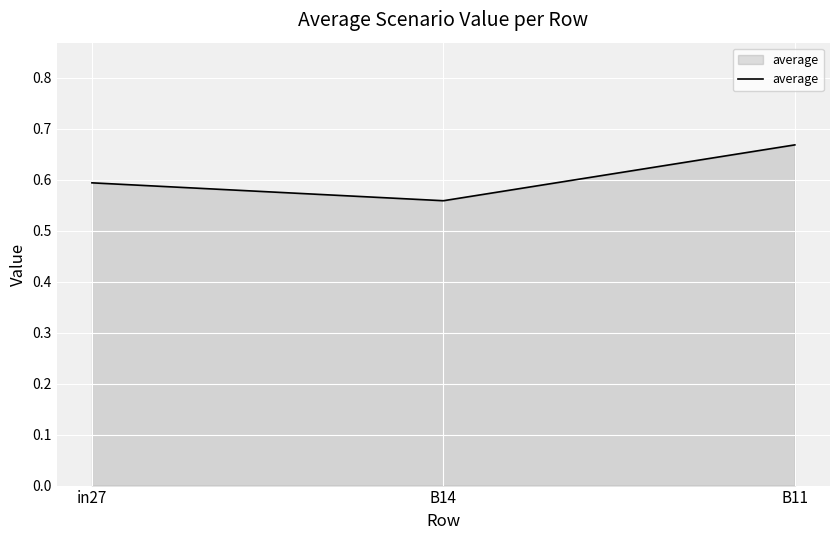

The value at in27 is 0.2. True or false?

False